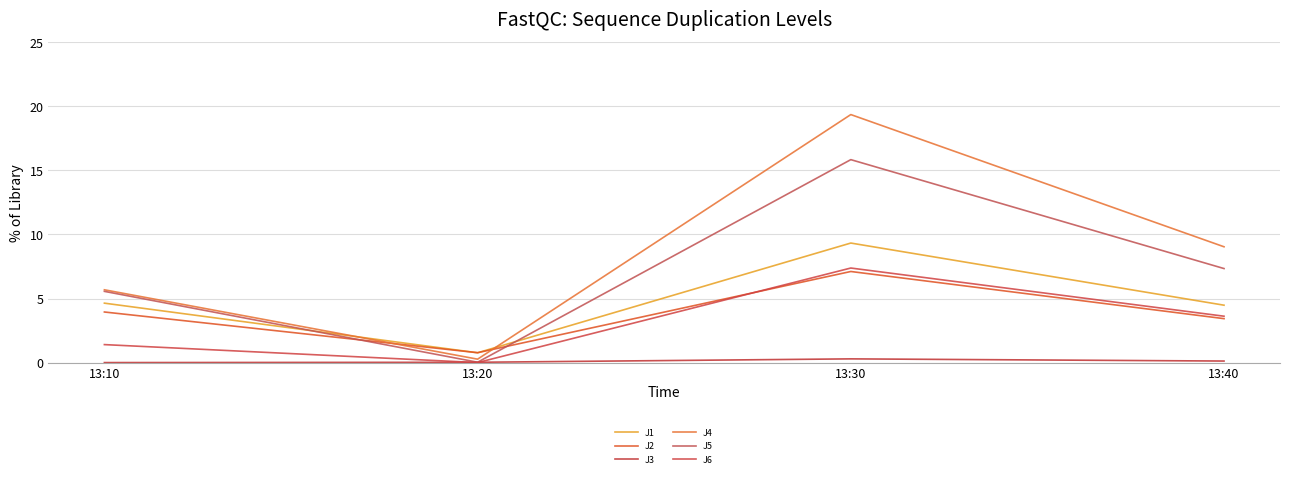

The J4 series shows 9.0 at 13:40. True or false?

True